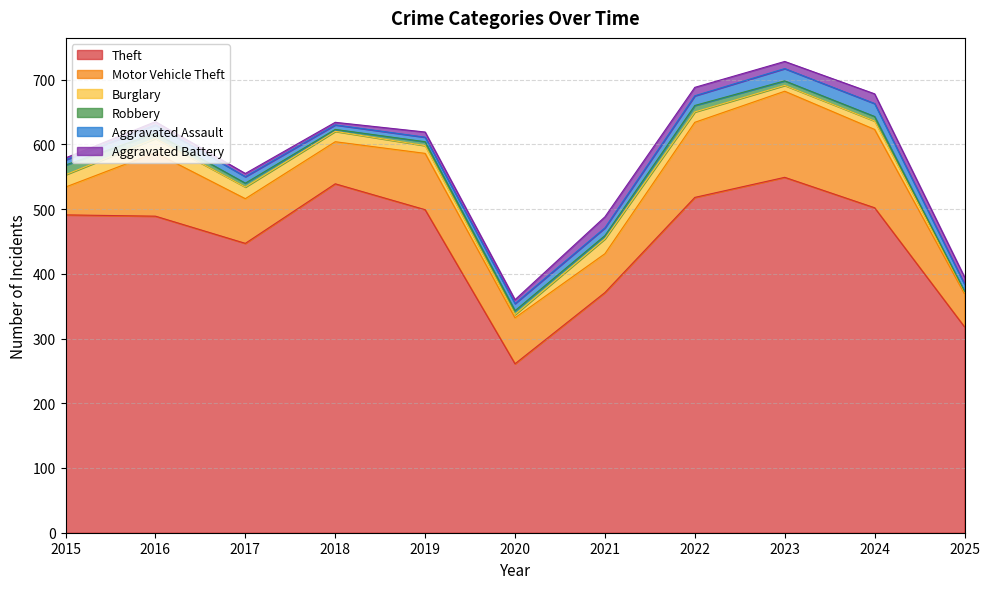

Which category has the lowest value in the Burglary series?

2025